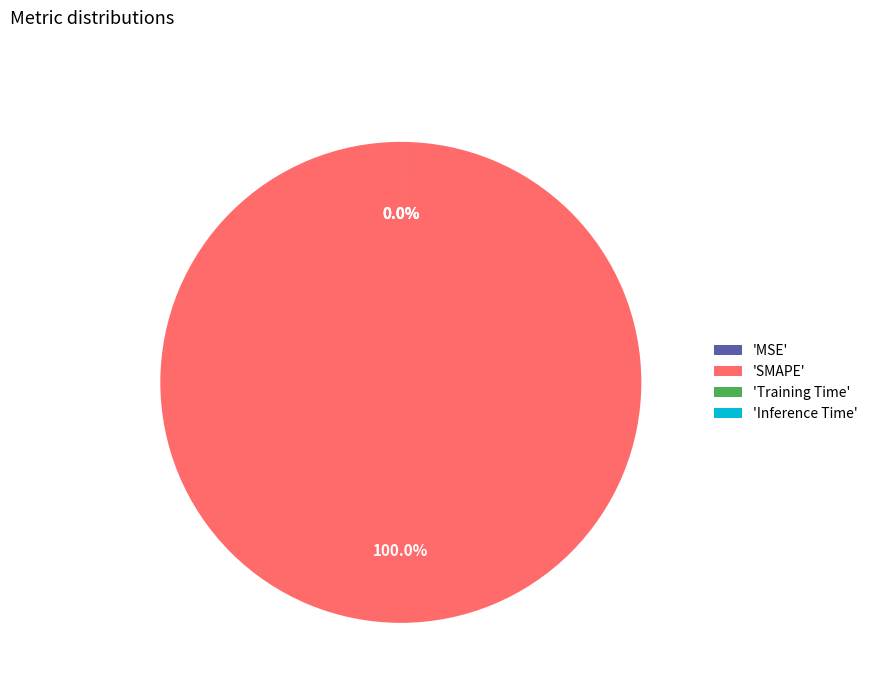

How many segments does this pie chart have?

4